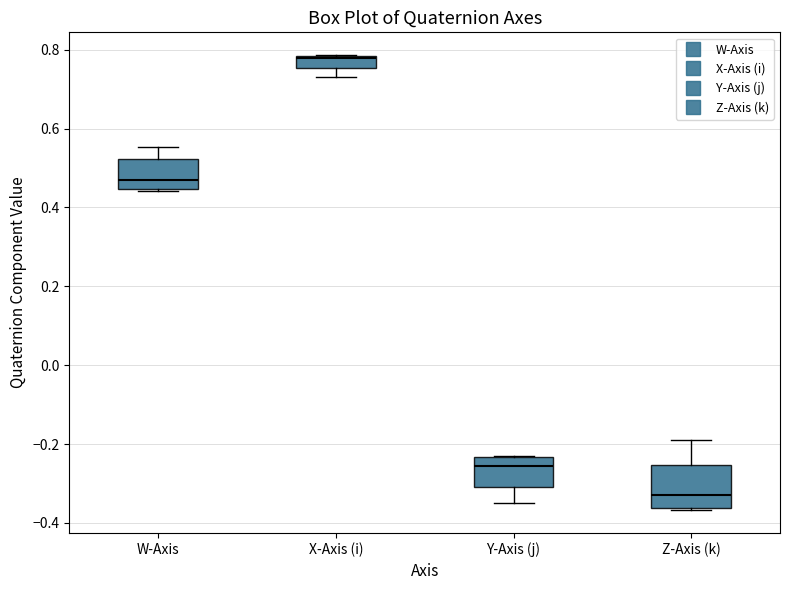

Which box has the lowest median line?

Z-Axis (k)